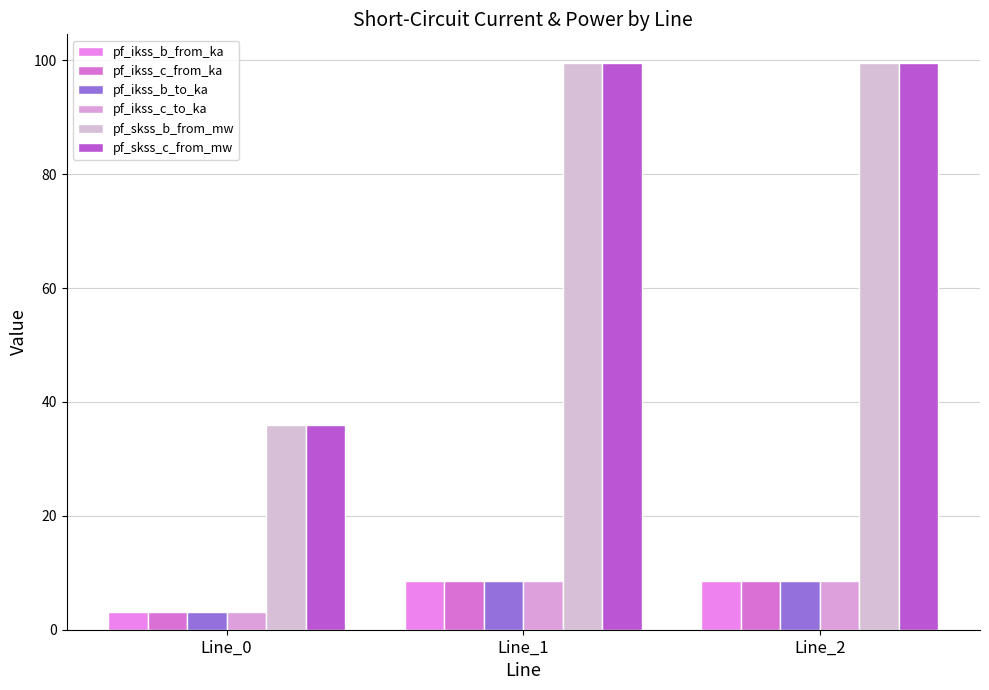

Which category has the lowest value in the pf_skss_c_from_mw series?

Line_0